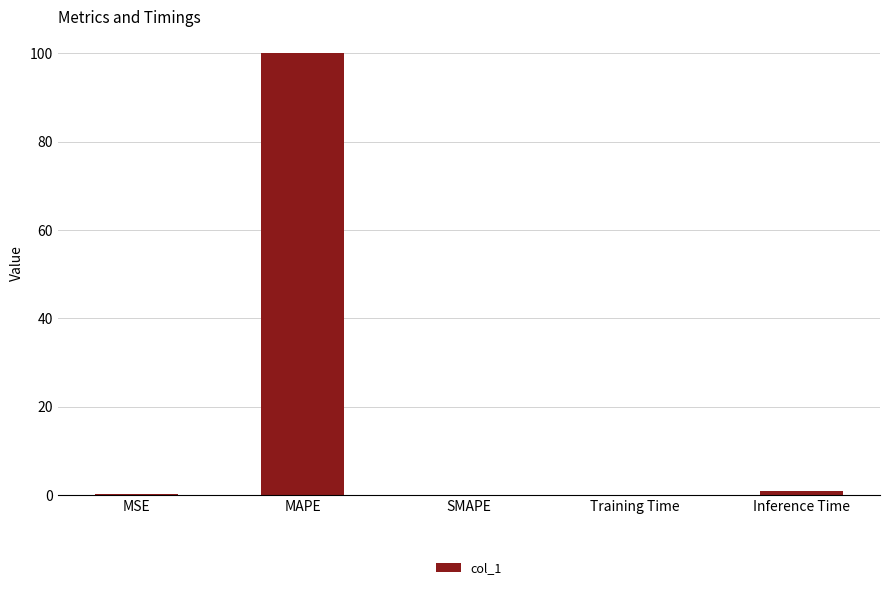

What is the change in value from SMAPE to Inference Time?

+0.9